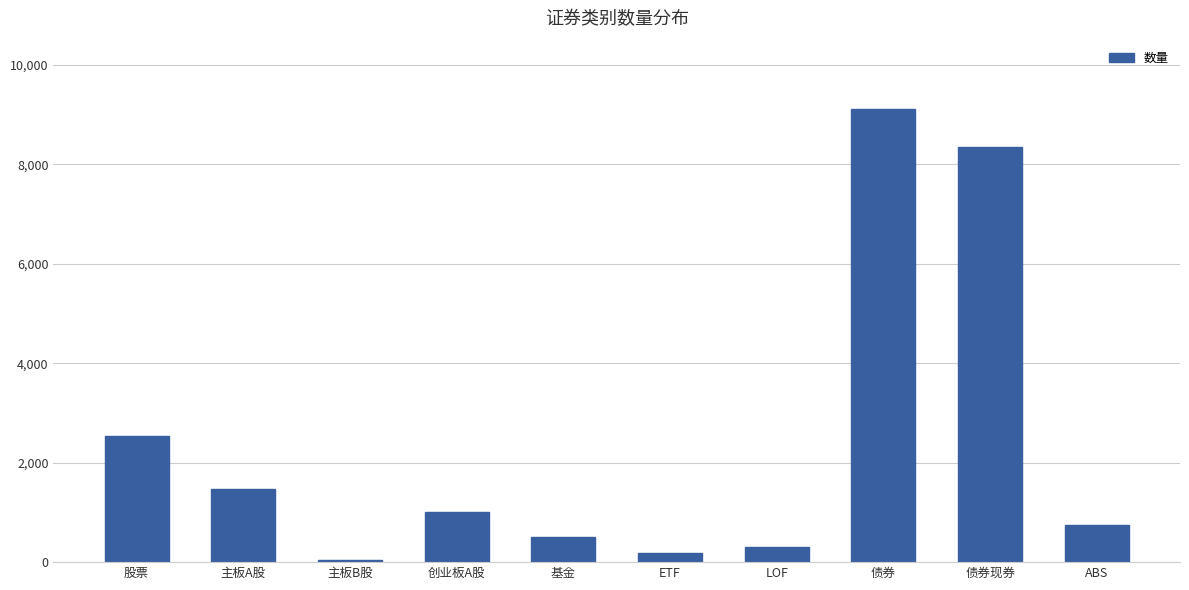

Reading right to left, extract all data points from this chart.

754	8351	9119	308	189	502	1017	43	1472	2532